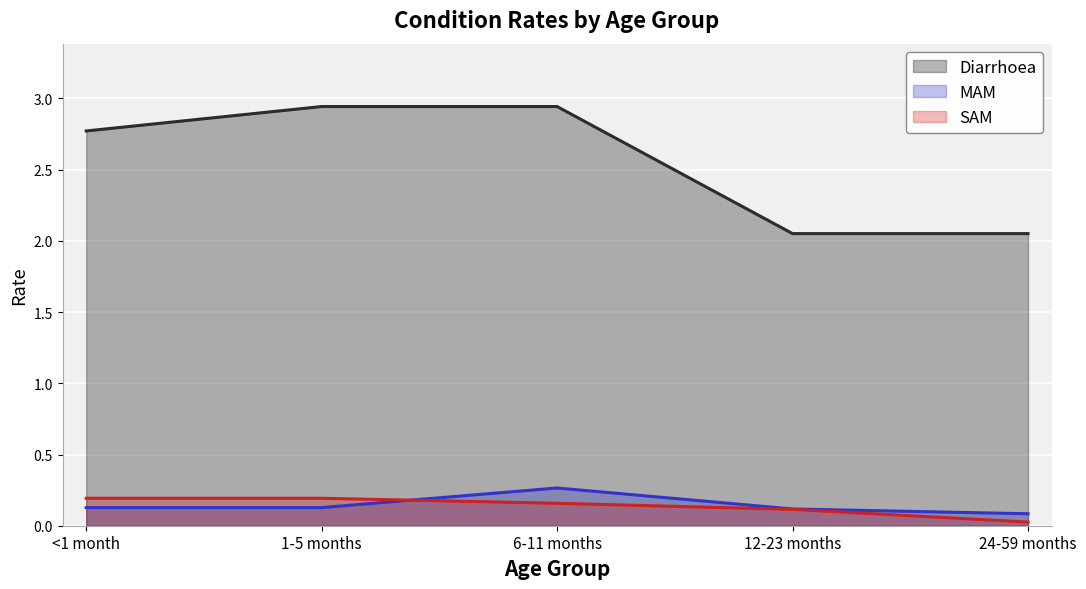

How many distinct data groups are displayed?

3